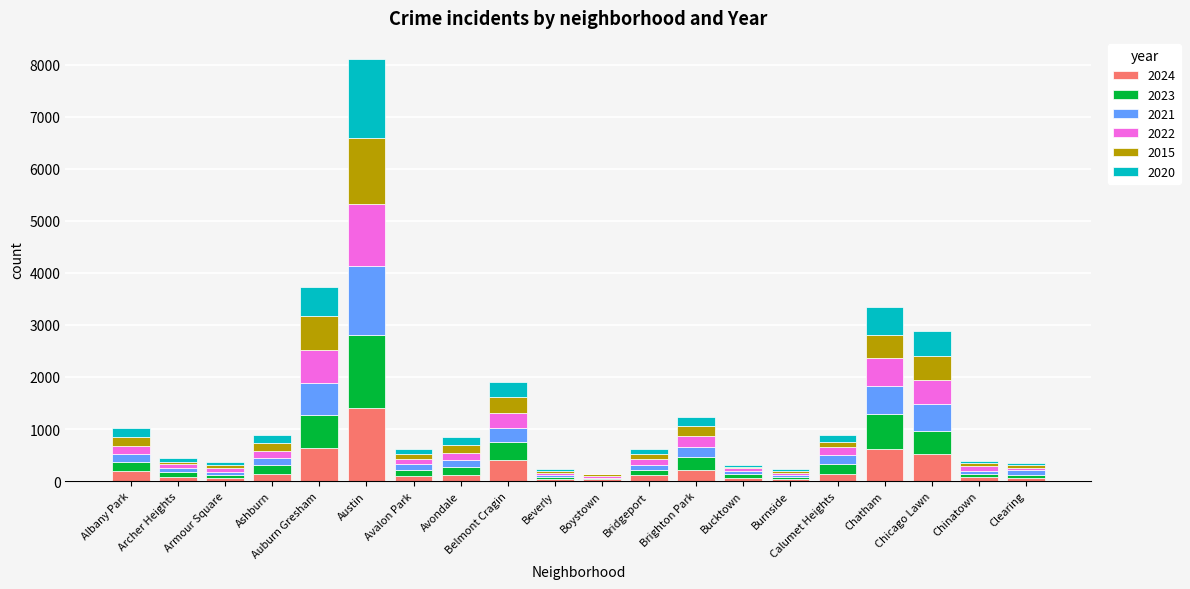

What is the maximum value for 2024?

1411